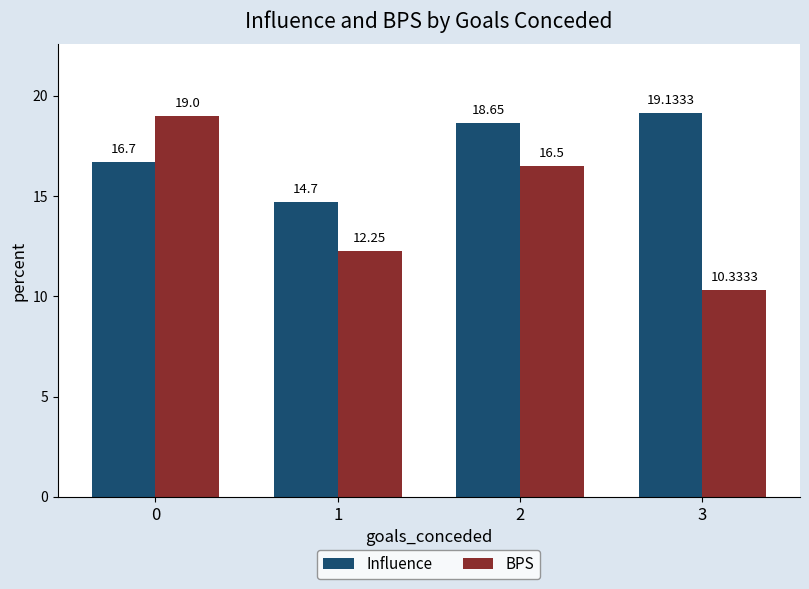

How many bars are there in each group?

2